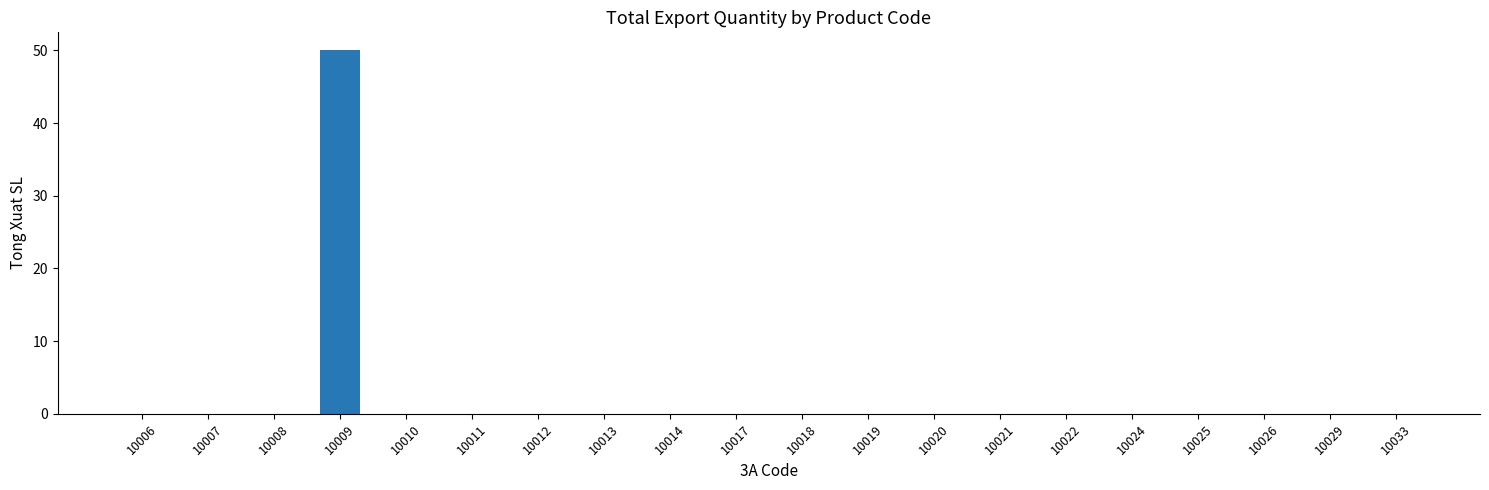

What is the change in value from 10009 to 10017?

-50